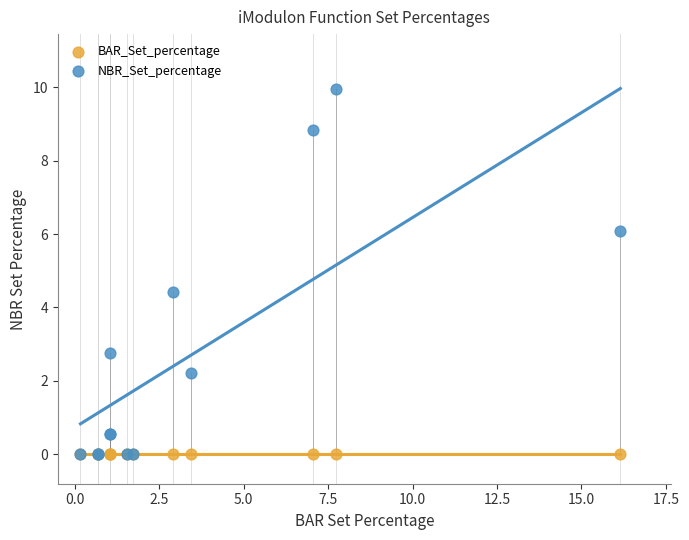

What are all the series names shown in the legend?

BAR_Set_percentage, NBR_Set_percentage